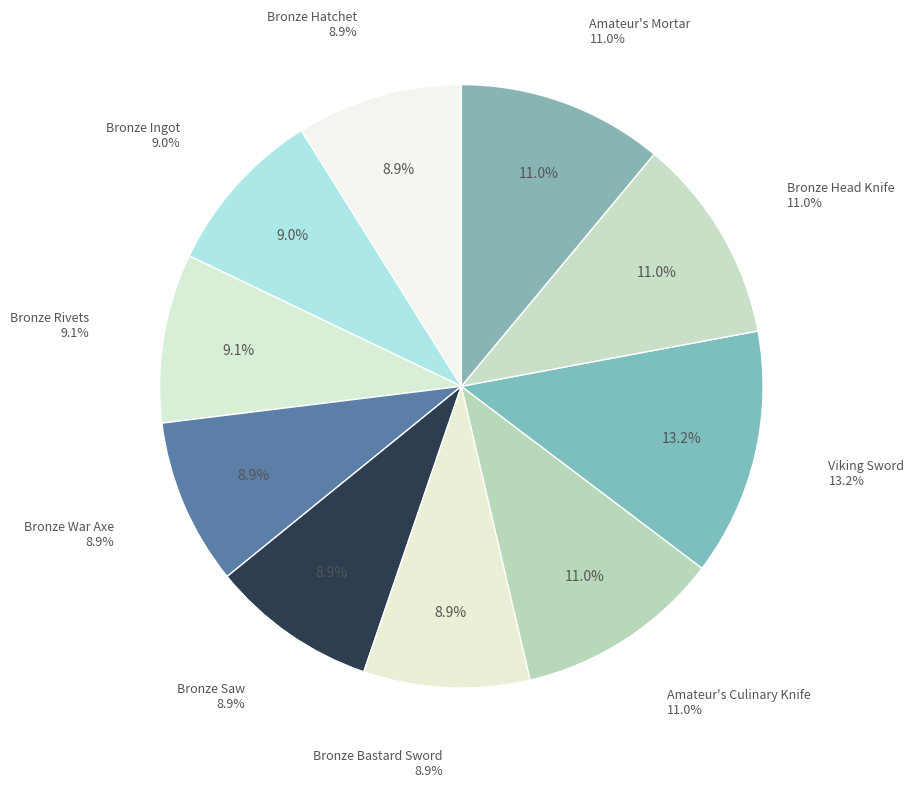

Between Viking Sword and Bronze Bastard Sword, which is larger?

Viking Sword